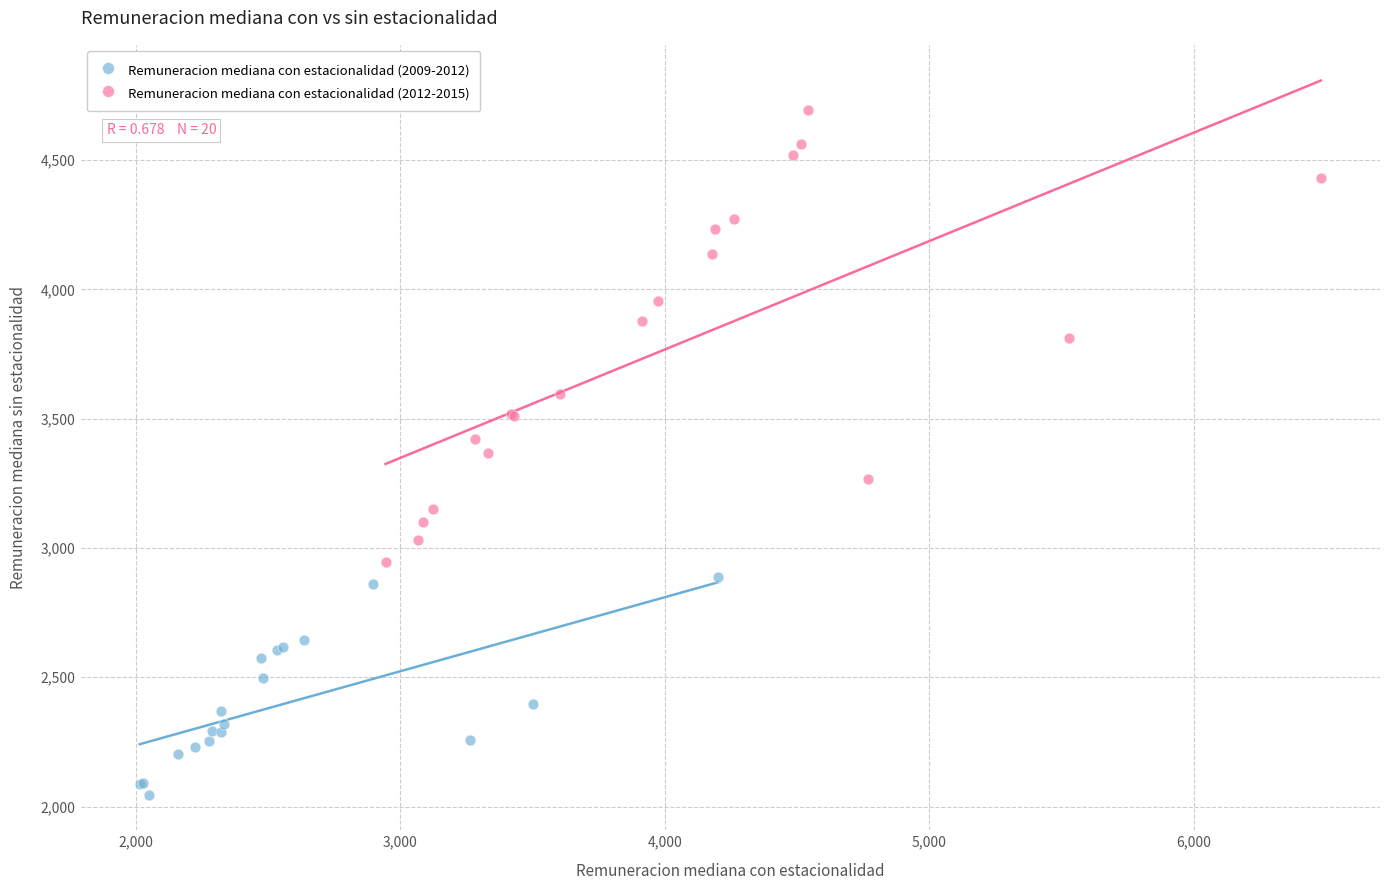

What are all the series names shown in the legend?

Remuneracion mediana con estacionalidad (2009-2012), Remuneracion mediana con estacionalidad (2012-2015)